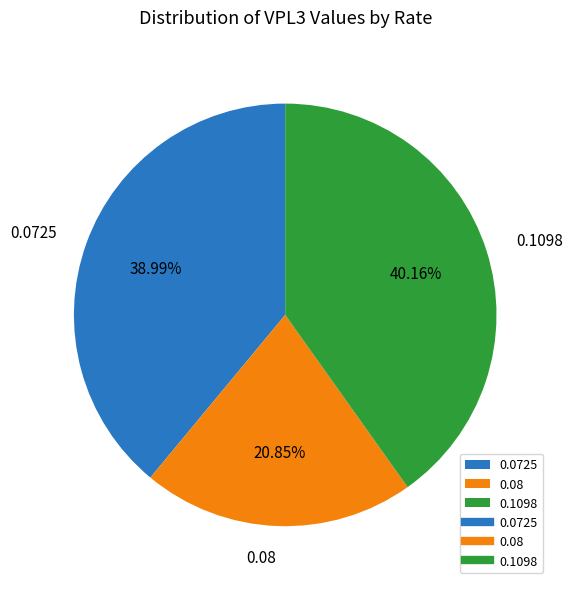

Which slice is the largest?

0.1098